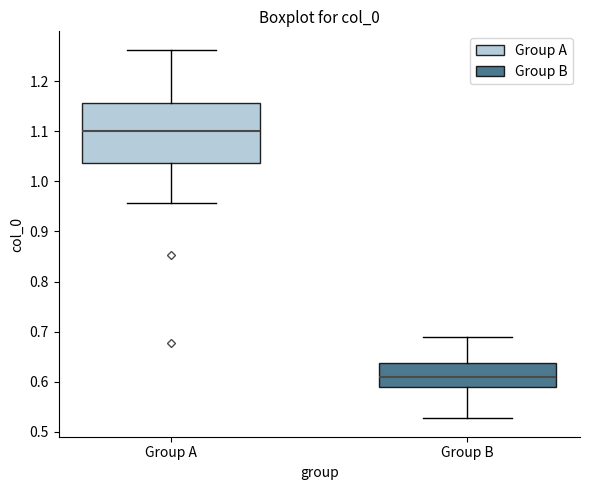

Where does the median line of the box for Group A sit on the y-axis? The values are not printed on the chart, so give them approximately, as read against the axis.

1.10